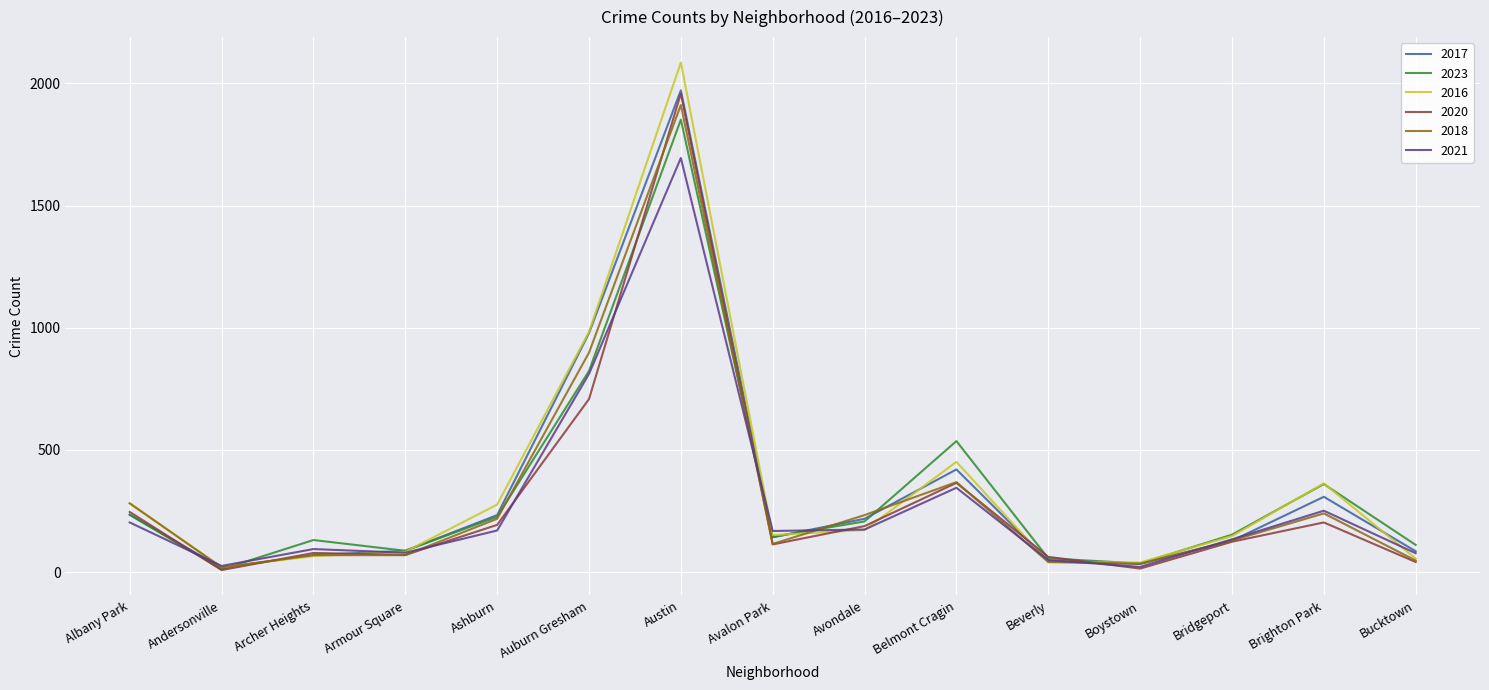

Is the value of 2020 at Belmont Cragin greater than the value of 2016 at Bridgeport?

Yes